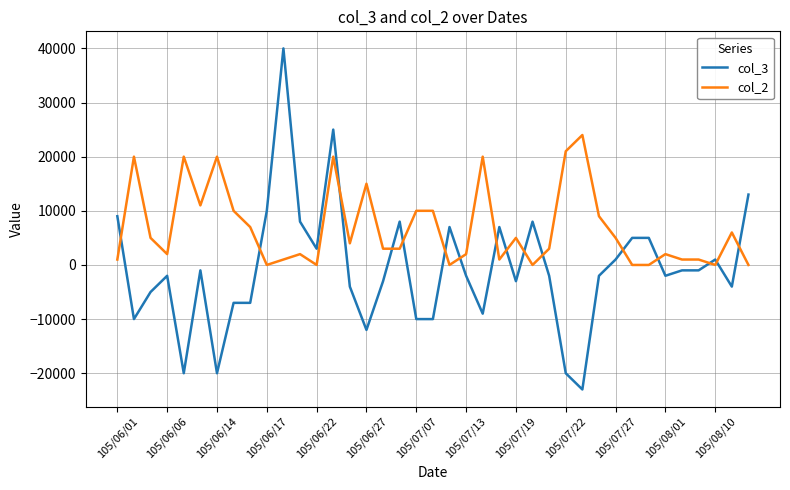

True or false: col_2 and col_3 cross at least once.

True